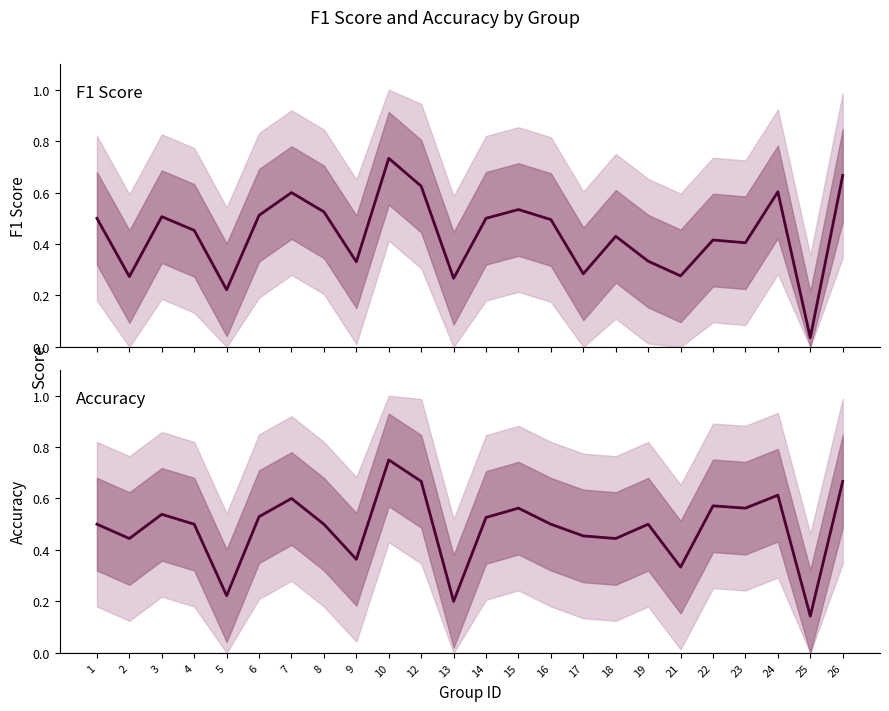

Reading left to right, transcribe all the data shown in this chart.

f1 mean: 1=0.5	2=0.3	3=0.5	4=0.5	5=0.2	6=0.5	7=0.6	8=0.5	9=0.3	10=0.7	12=0.6	13=0.3	14=0.5	15=0.5	16=0.5	17=0.3	18=0.4	19=0.3	21=0.3	22=0.4	23=0.4	24=0.6	25=0.0	26=0.7
accuracy mean: 1=0.5	2=0.4	3=0.5	4=0.5	5=0.2	6=0.5	7=0.6	8=0.5	9=0.4	10=0.8	12=0.7	13=0.2	14=0.5	15=0.6	16=0.5	17=0.5	18=0.4	19=0.5	21=0.3	22=0.6	23=0.6	24=0.6	25=0.1	26=0.7